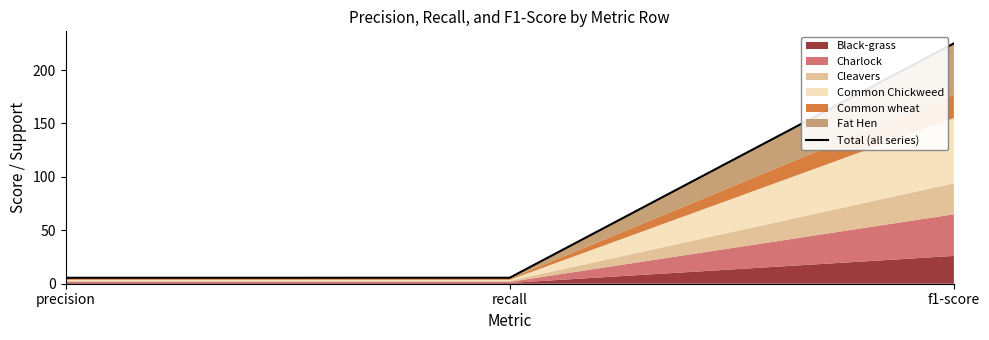

What is the value of the 3rd point from the left?

225.0